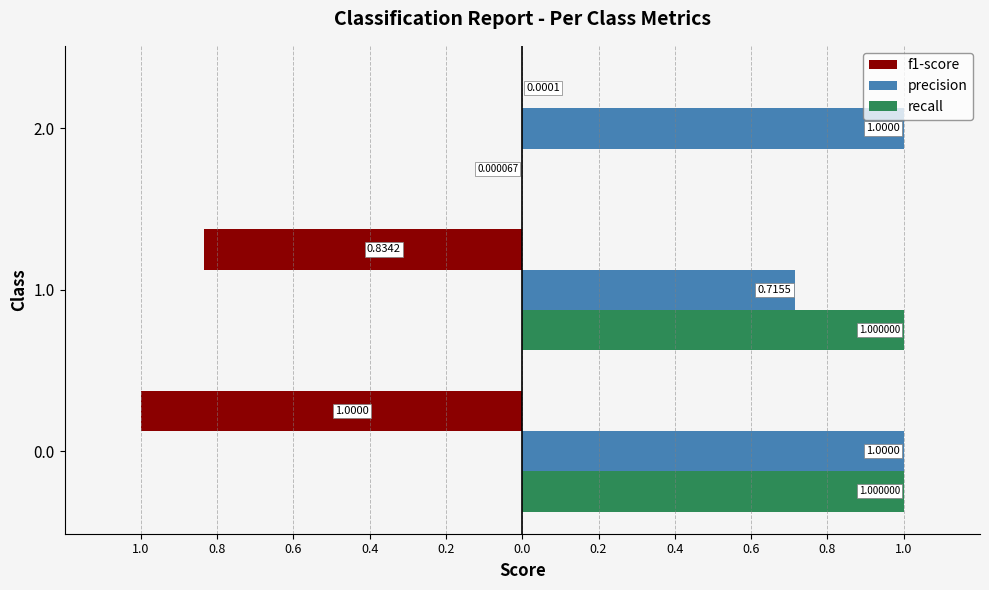

Reading right to left, what are all the values shown in this chart?

f1-score: -0.0	-0.8	-1.0
precision: 1.0	0.7	1.0
recall: 0.0	1.0	1.0